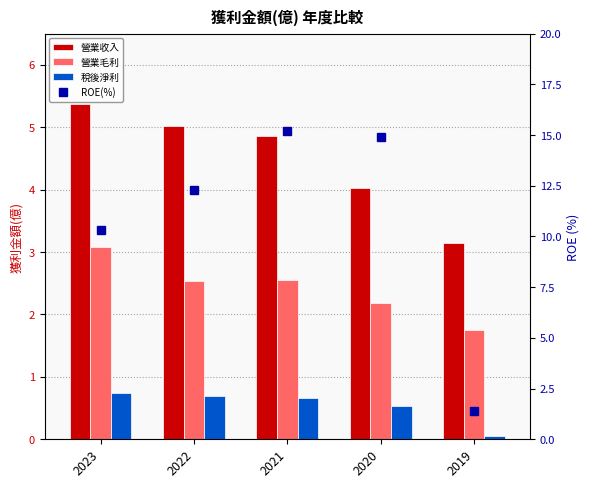

Read the 稅後淨利 value at 2020.

0.5